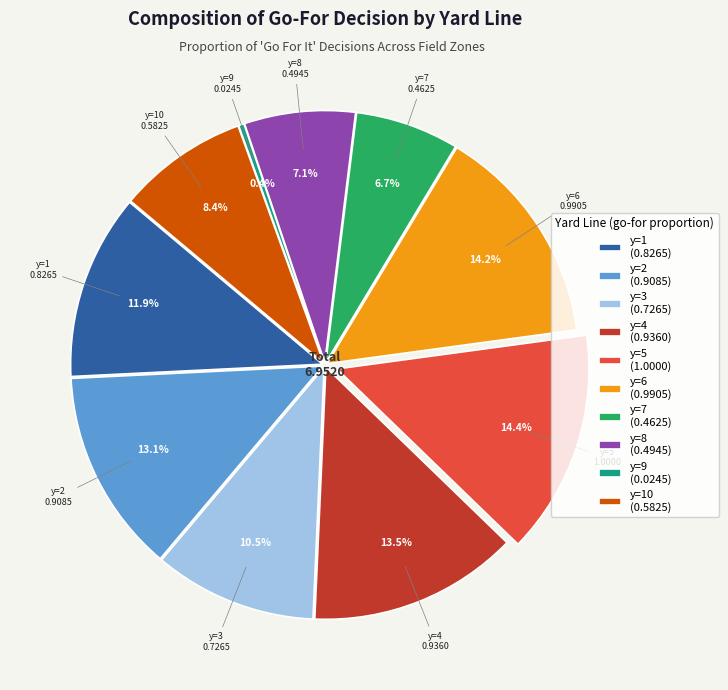

To the nearest percent, what is the combined percentage of y=6 and y=5?

29%